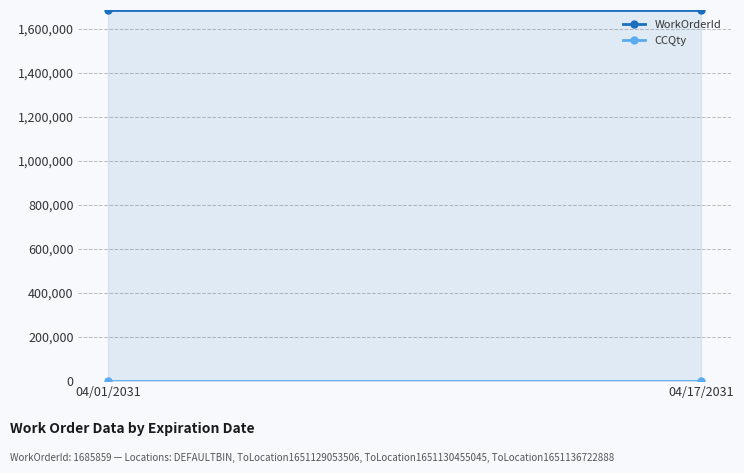

Which category has the highest value across all series?

04/01/2031